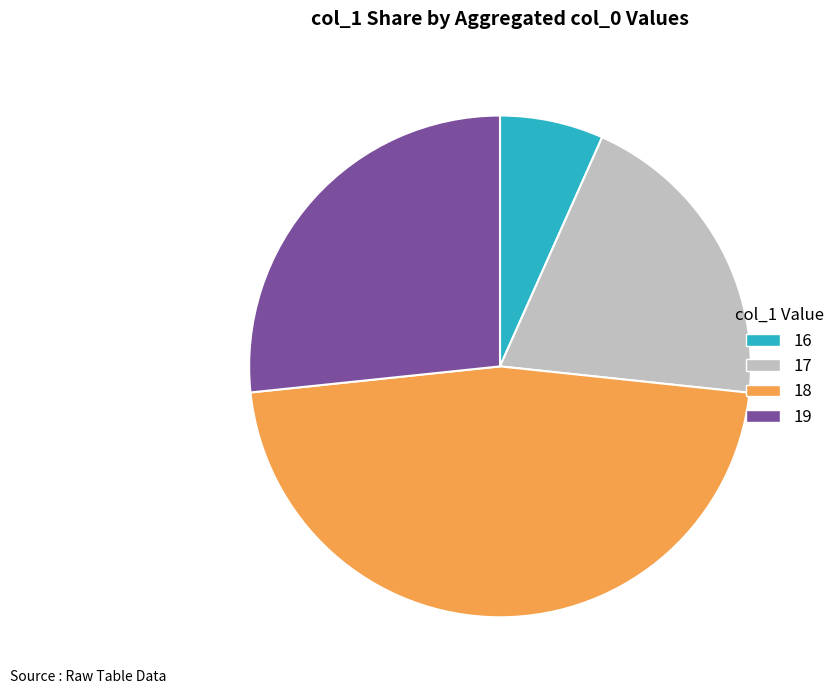

Does any single category account for the majority?

No